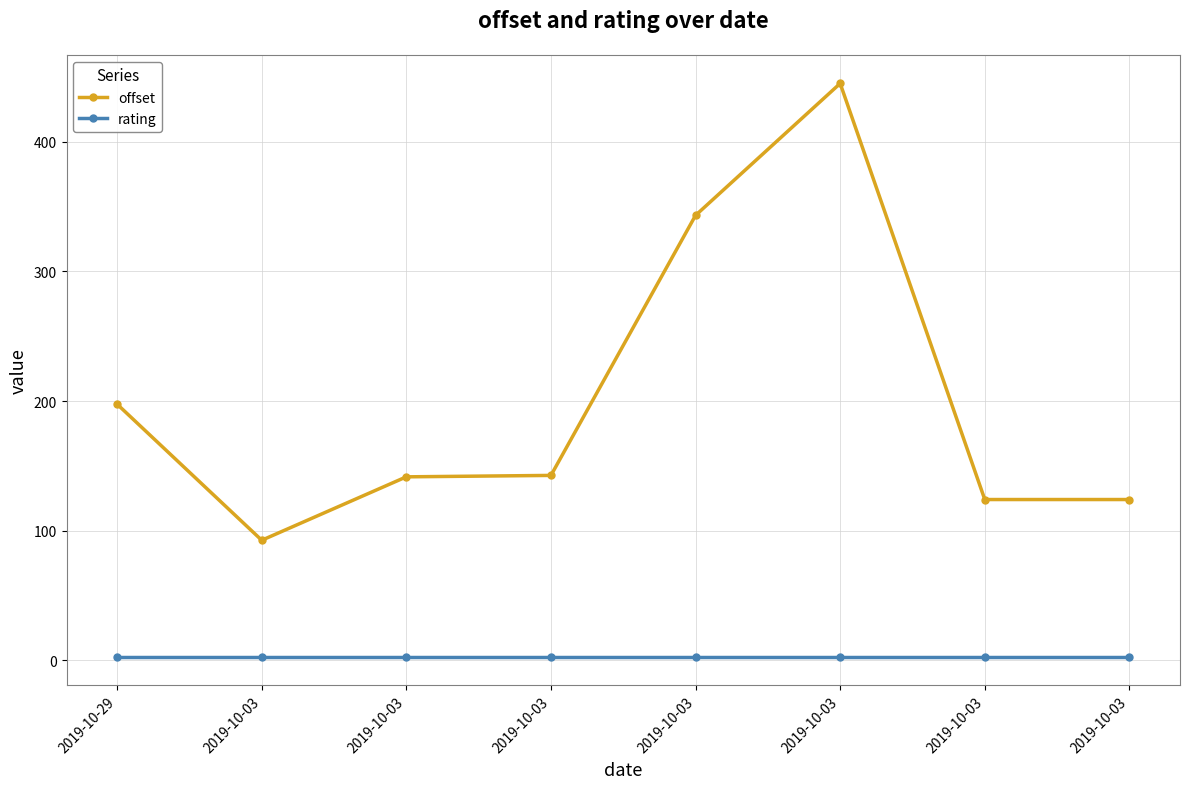

What are all the series names shown in the legend?

offset, rating